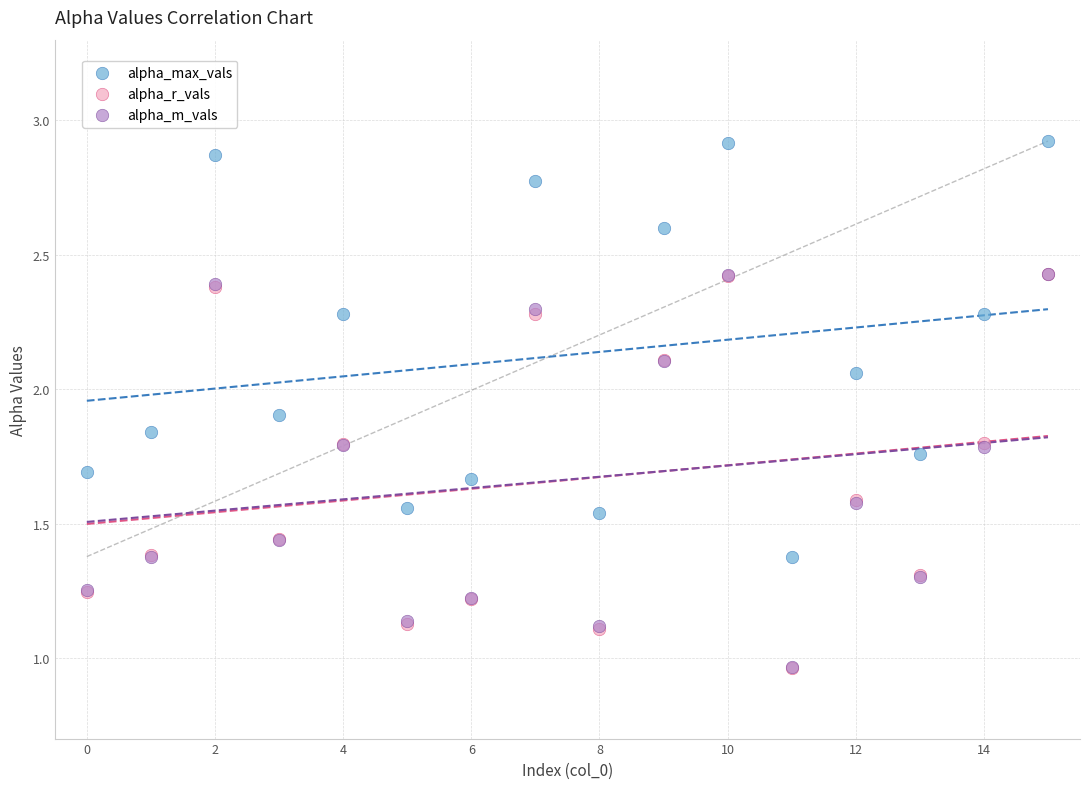

What are all the series names shown in the legend?

alpha_max_vals, alpha_r_vals, alpha_m_vals